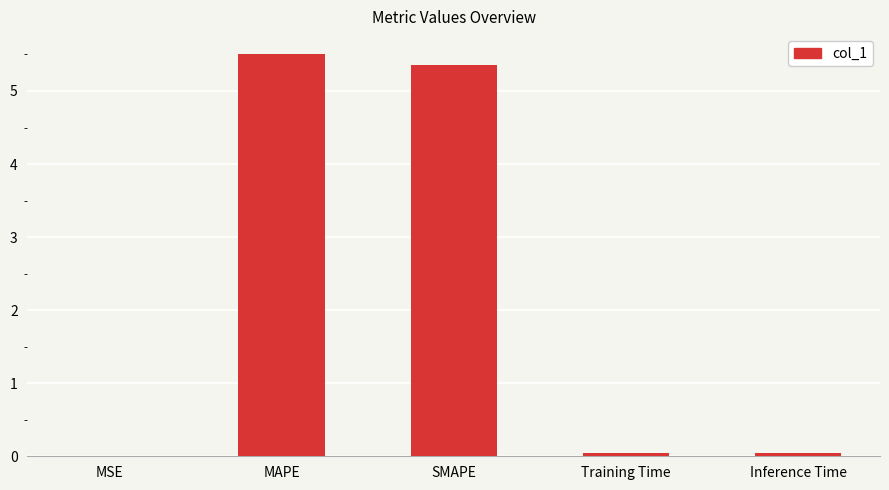

What is the sum of all values?

10.9